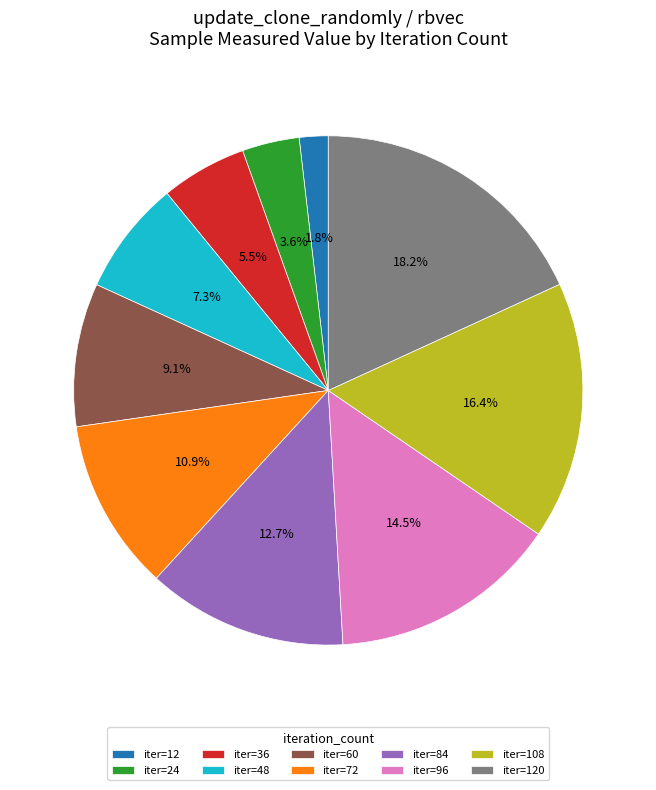

To the nearest percent, what is the average slice percentage?

10%